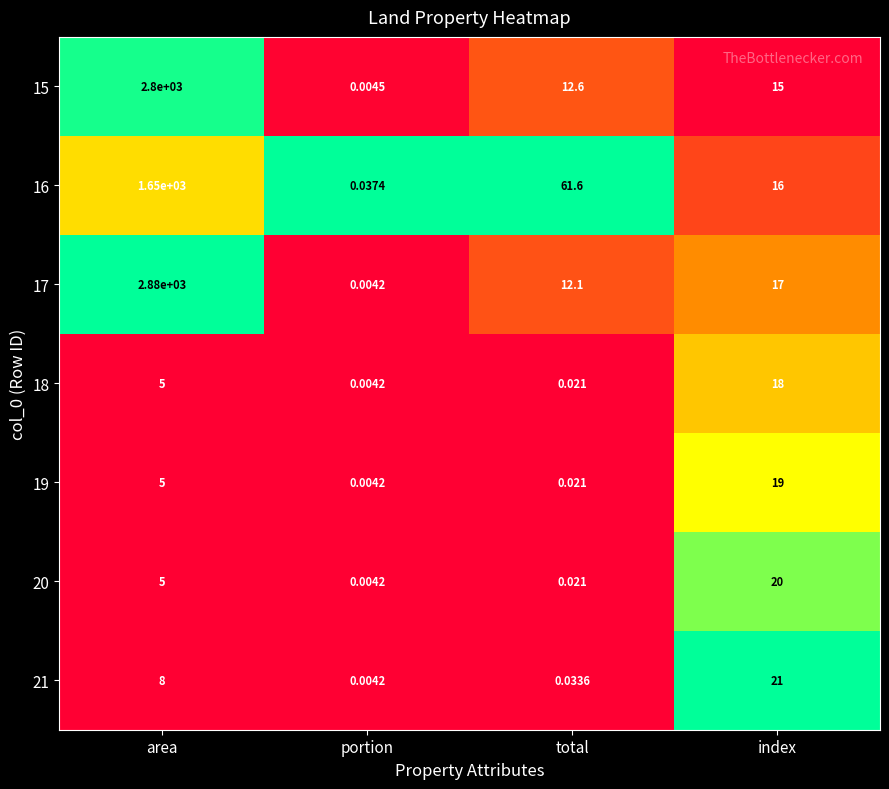

Count the number of categories in the chart.

4